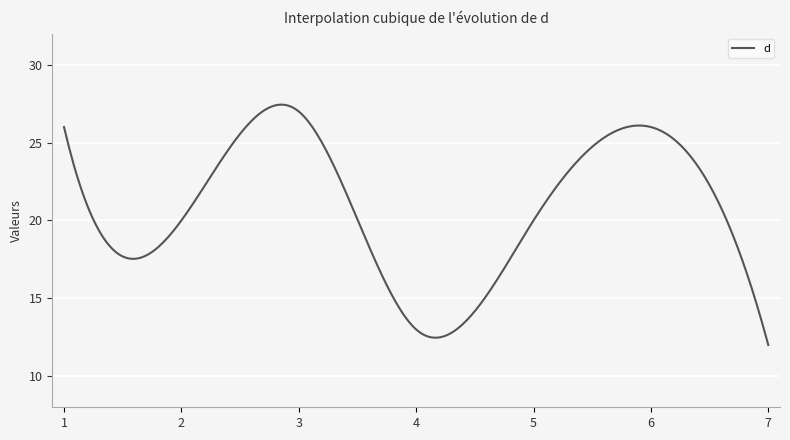

What is the maximum value shown in the chart?

27.4